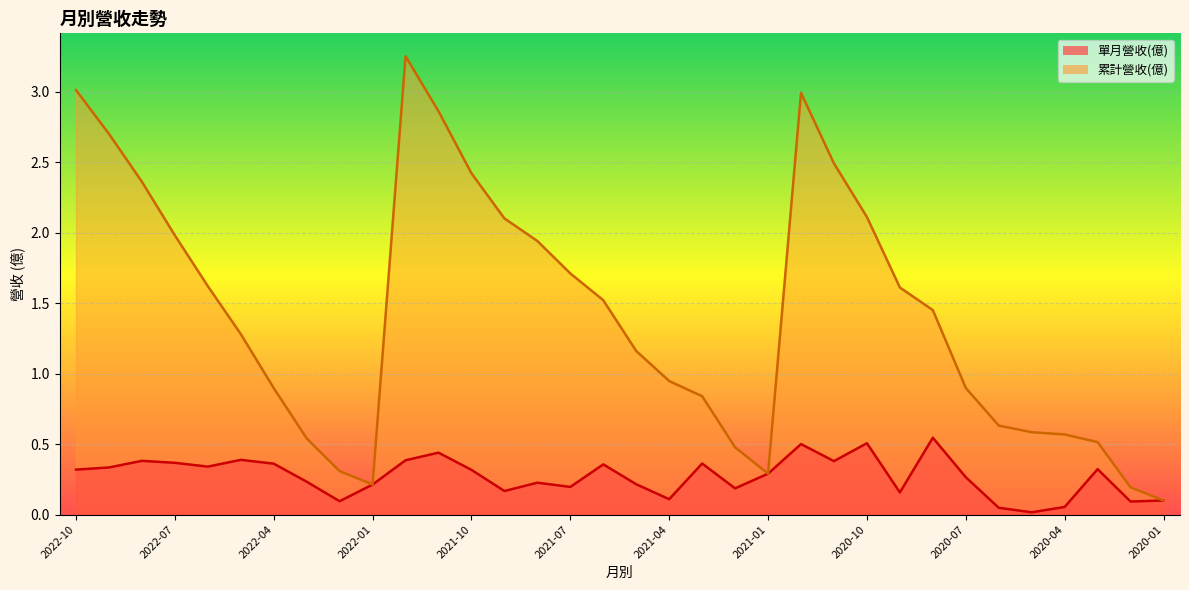

What are all the series names shown in the legend?

單月營收(億), 累計營收(億)